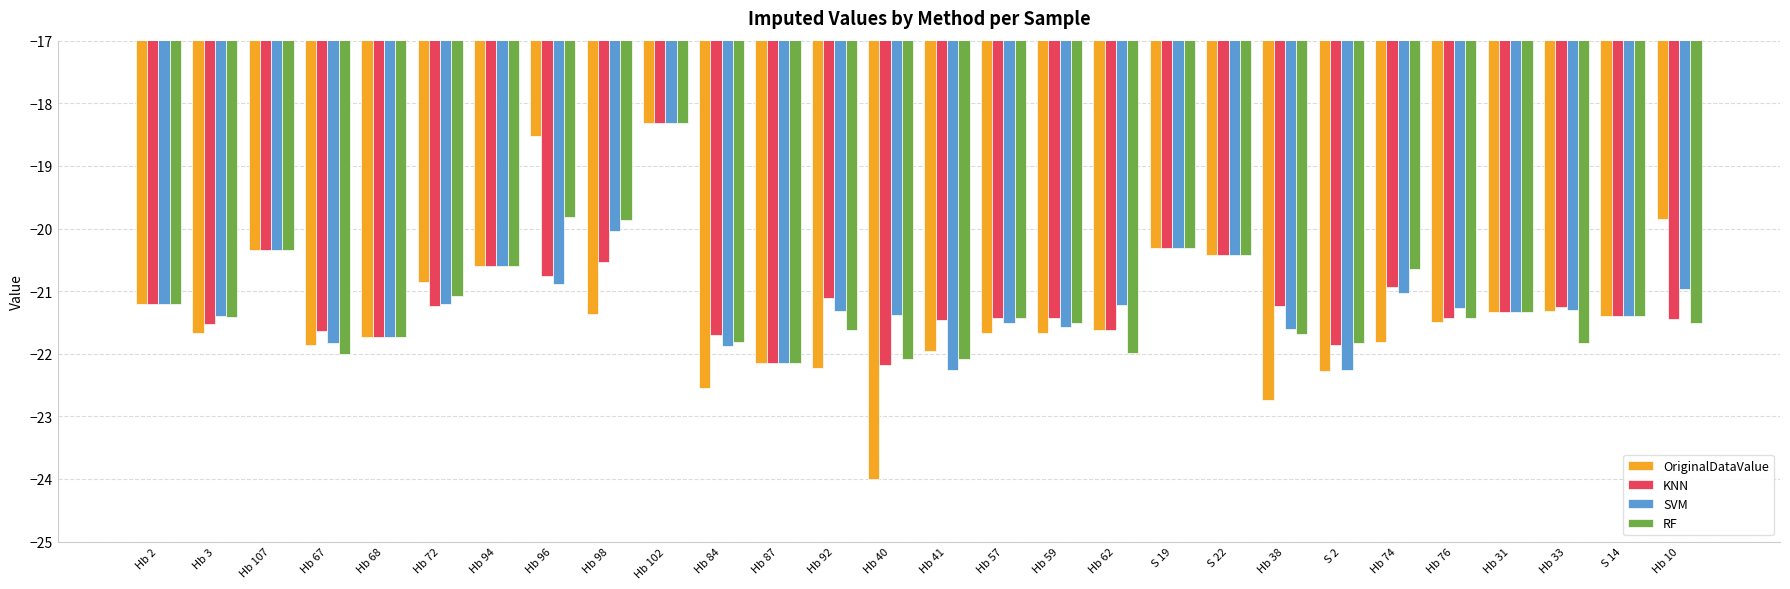

The OriginalDataValue series shows -21.3 at Hb 33. True or false?

True